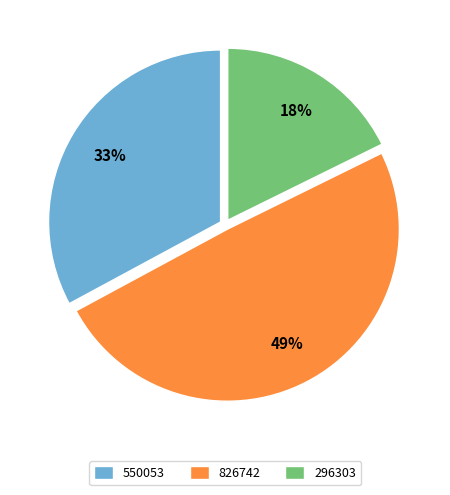

Count the number of slices in the pie.

3